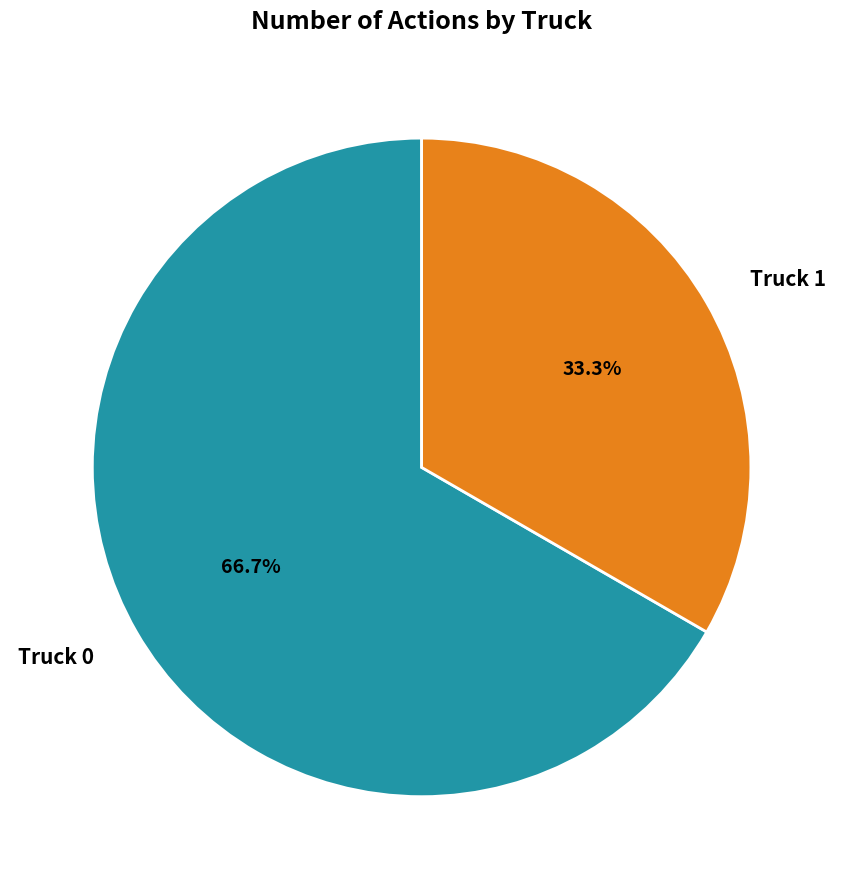

Approximately how many times larger is the value at Truck 1 compared to Truck 0?

0.5